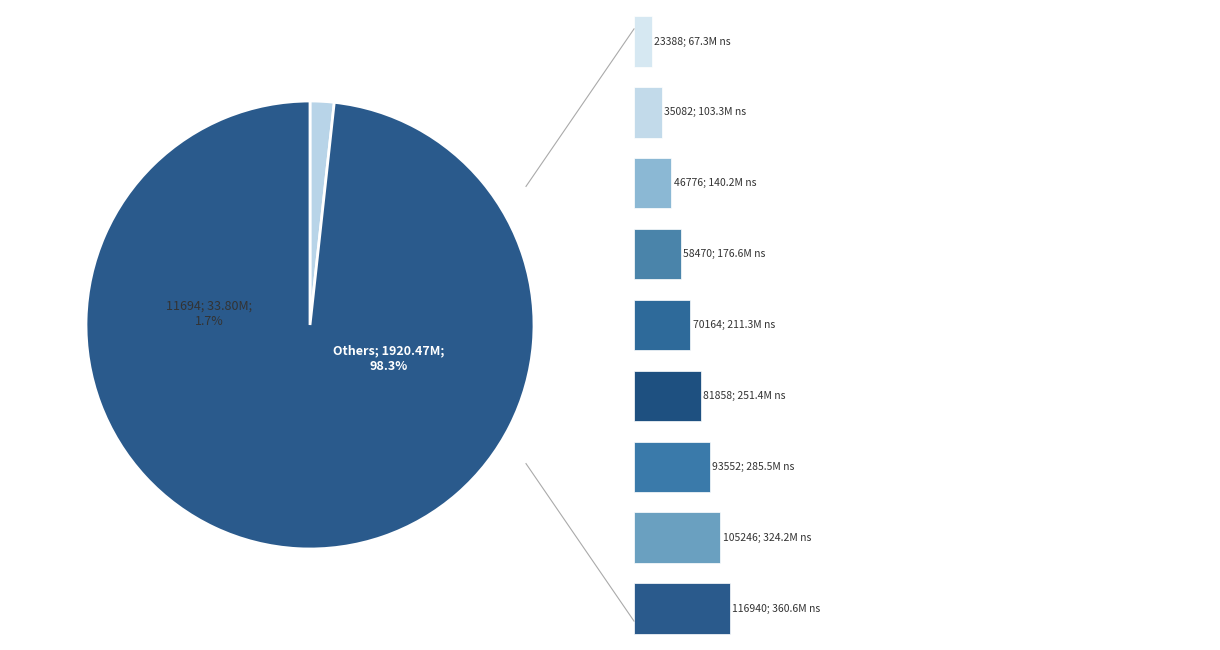

Rank the categories by value from lowest to highest.

11694, 23388, 35082, 46776, 58470, 70164, 81858, 93552, 105246, 116940